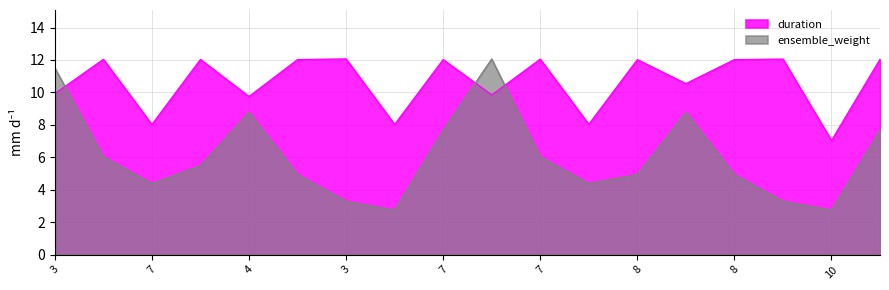

Between which two adjacent categories do ensemble_weight and duration first intersect?

3 and 5